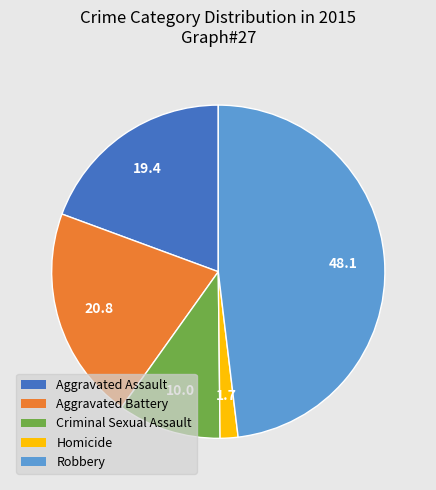

Is it true that Criminal Sexual Assault is 10% of the pie?

True